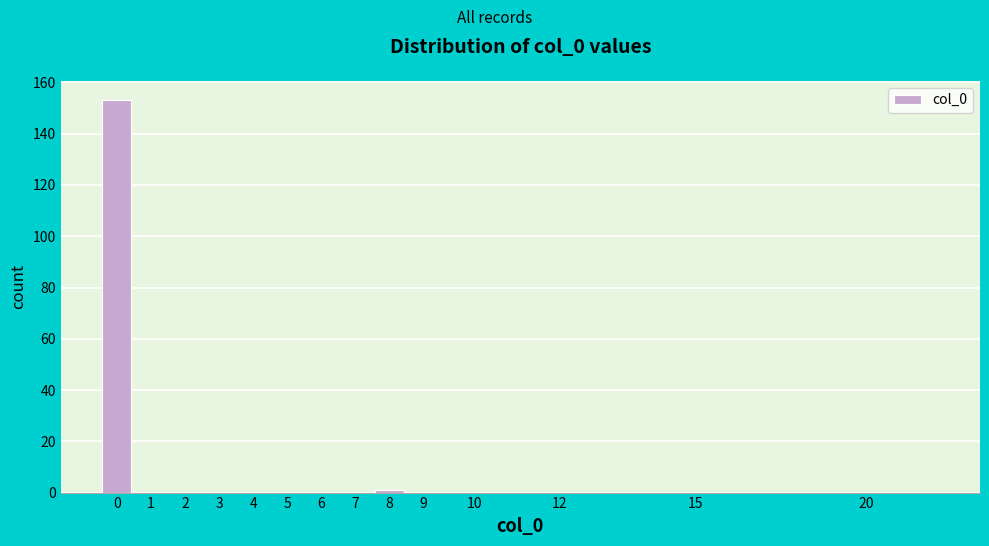

Reading left to right, extract all data points from this chart.

0=153	1=0	2=0	3=0	4=0	5=0	6=0	7=0	8=1	9=0	10=0	12=0	15=0	20=0